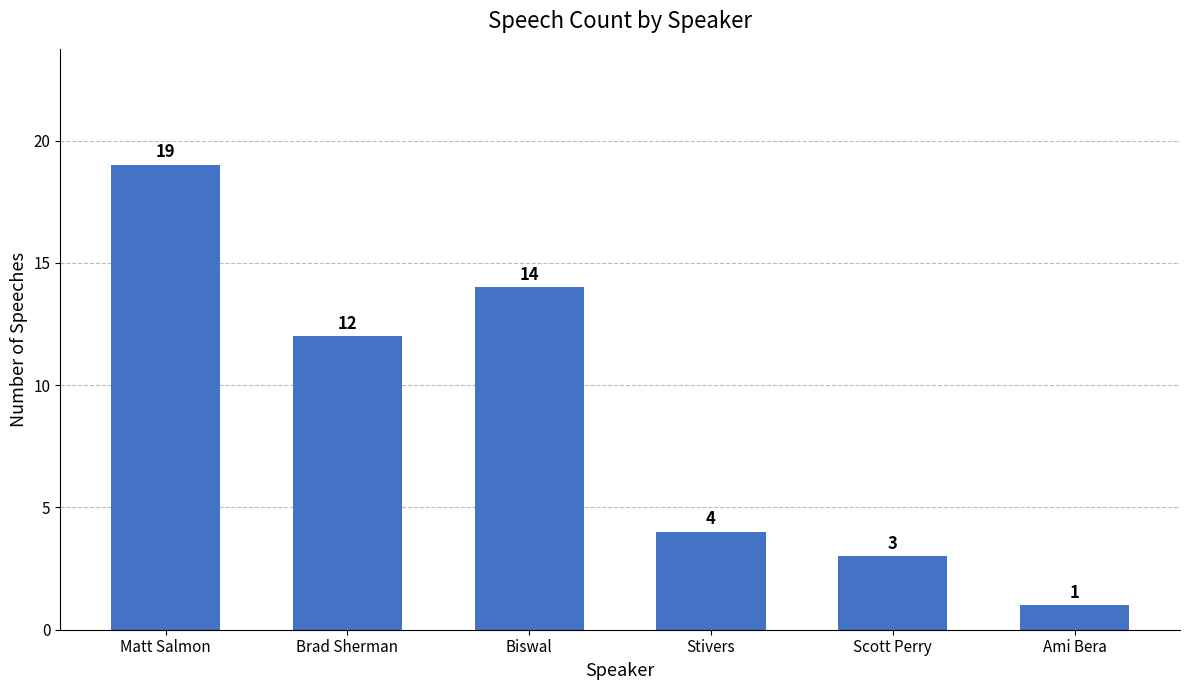

Rank the categories by value from lowest to highest.

Ami Bera, Scott Perry, Stivers, Brad Sherman, Biswal, Matt Salmon